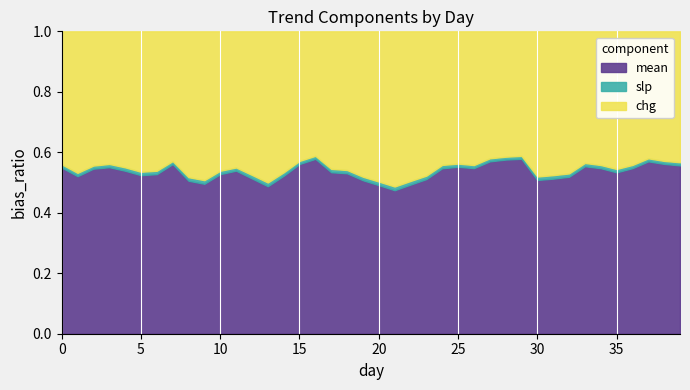

Reading left to right, what are all the values shown in this chart?

mean: 0.6	0.6	0.6	0.6	0.6	0.6	0.6	0.6	0.6	0.5	0.6	0.6	0.5	0.6	0.6	0.6	0.6	0.6	0.6	0.6	0.5	0.5	0.5	0.5	0.6	0.5	0.5	0.6	0.6	0.6	0.5	0.6	0.6	0.6	0.5	0.5	0.6	0.6	0.6	0.5
slp_abs: 0.0	0.0	0.0	0.0	0.0	0.0	0.0	0.0	0.0	0.0	0.0	0.0	0.0	0.0	0.0	0.0	0.0	0.0	0.0	0.0	0.0	0.0	0.0	0.0	0.0	0.0	0.0	0.0	0.0	0.0	0.0	0.0	0.0	0.0	0.0	0.0	0.0	0.0	0.0	0.0
chg_abs: 0.5	0.5	0.5	0.5	0.5	0.5	0.5	0.4	0.5	0.5	0.5	0.5	0.5	0.6	0.5	0.4	0.4	0.5	0.5	0.5	0.5	0.6	0.5	0.5	0.4	0.4	0.4	0.4	0.4	0.4	0.5	0.5	0.5	0.4	0.4	0.5	0.5	0.4	0.4	0.4